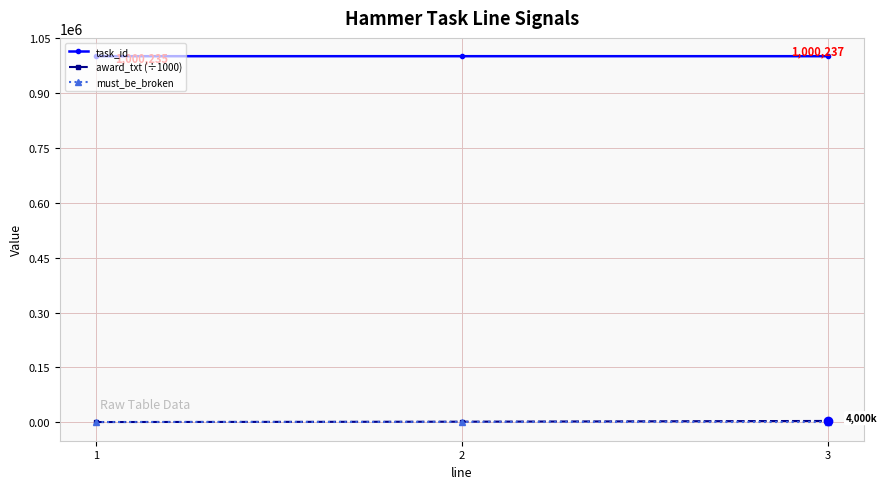

How many categories are shown in the chart?

3